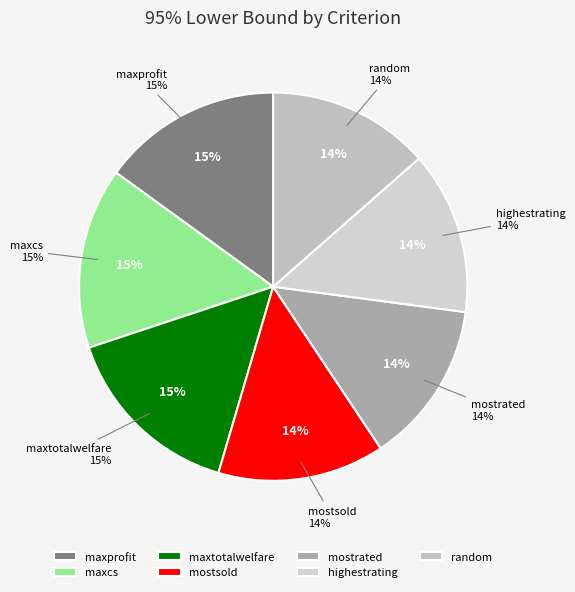

Is there any slice that represents more than half of the pie?

No